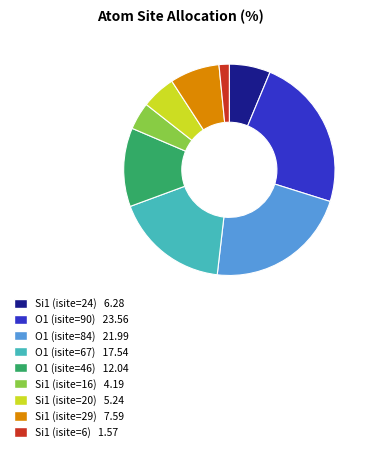

Which slice is the smallest?

Si1 (isite=6)